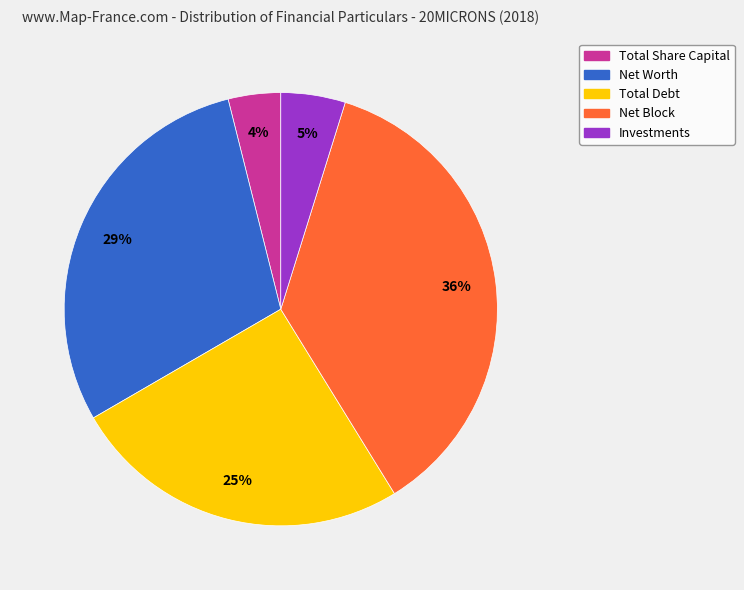

Rank the categories by value from highest to lowest.

Net Block, Net Worth, Total Debt, Investments, Total Share Capital